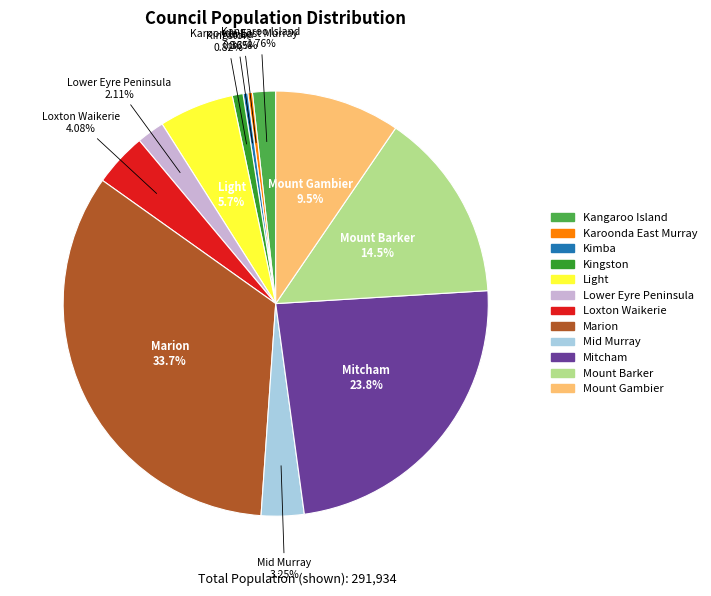

Approximately how many times larger is the value at Lower Eyre Peninsula compared to Mount Barker?

0.1